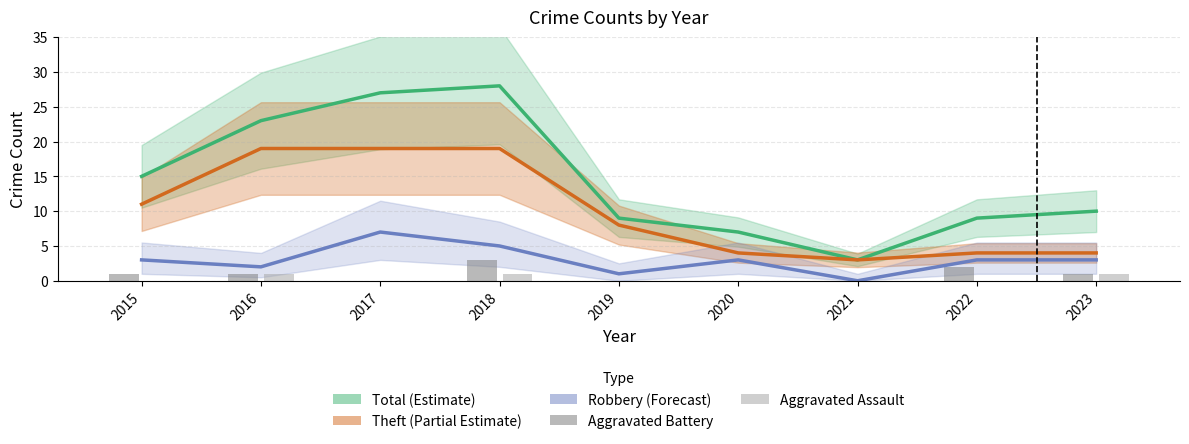

Reading right to left, list all the values displayed in this chart.

Total: 10	9	3	7	9	28	27	23	15
Theft: 4	4	3	4	8	19	19	19	11
Robbery: 3	3	0	3	1	5	7	2	3
Aggravated Battery: 1	2	0	0	0	3	0	1	1
Aggravated Assault: 1	0	0	0	0	1	0	1	0